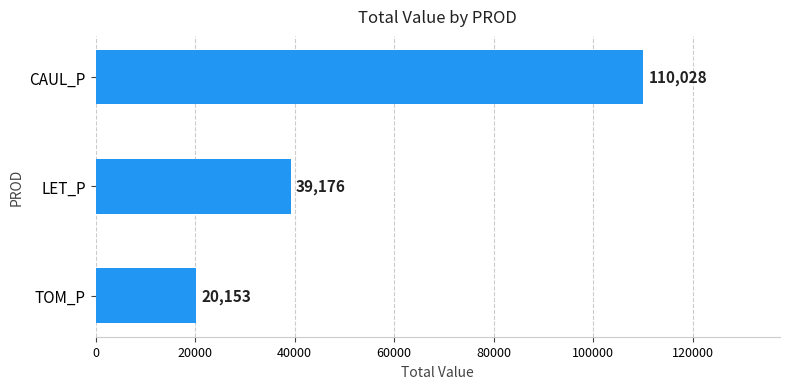

Count the number of values greater than 39175.

2